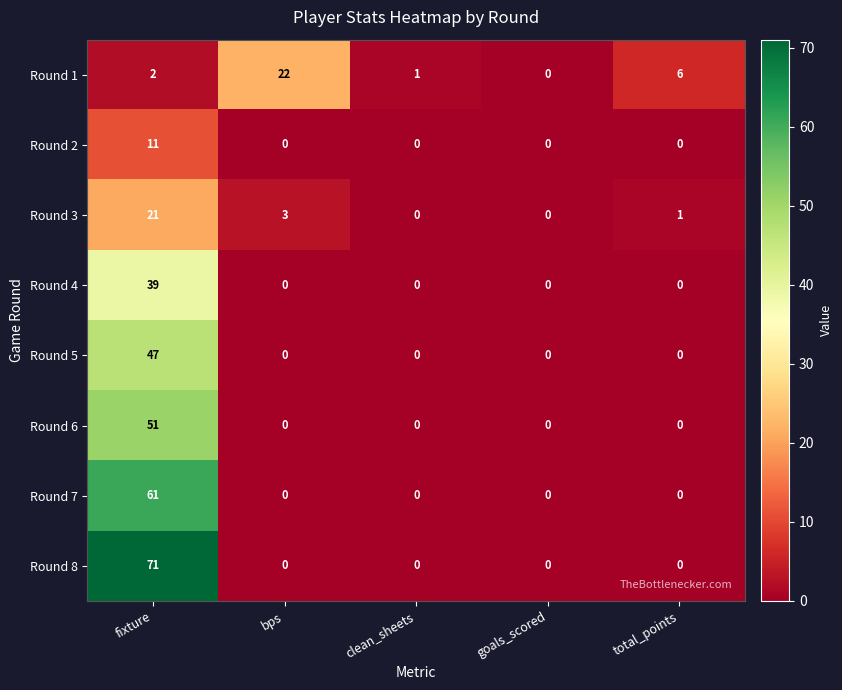

Rank the series by their maximum value, from highest to lowest.

Round 8, Round 7, Round 6, Round 5, Round 4, Round 1, Round 3, Round 2